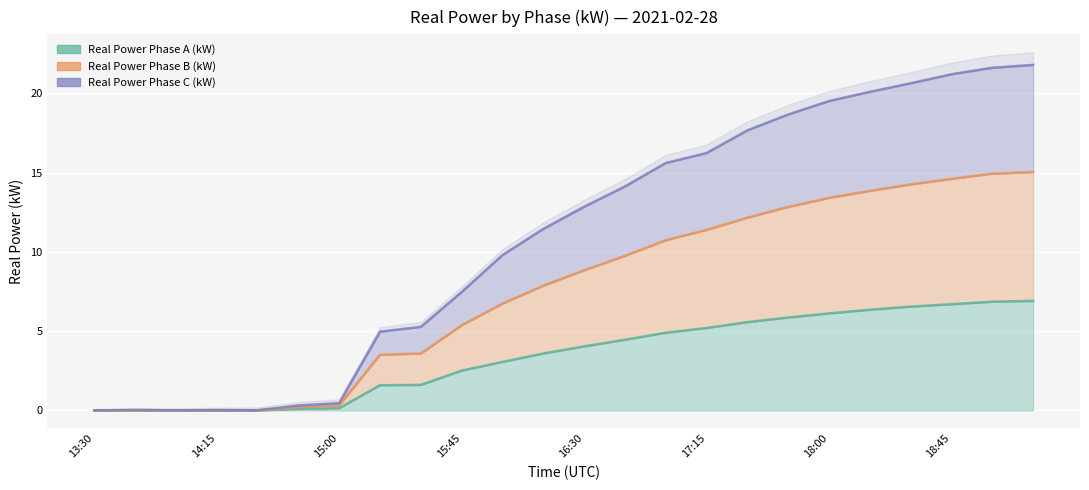

In Real Power Phase B (kW), how many points are higher than both neighbors (excluding endpoints)?

1